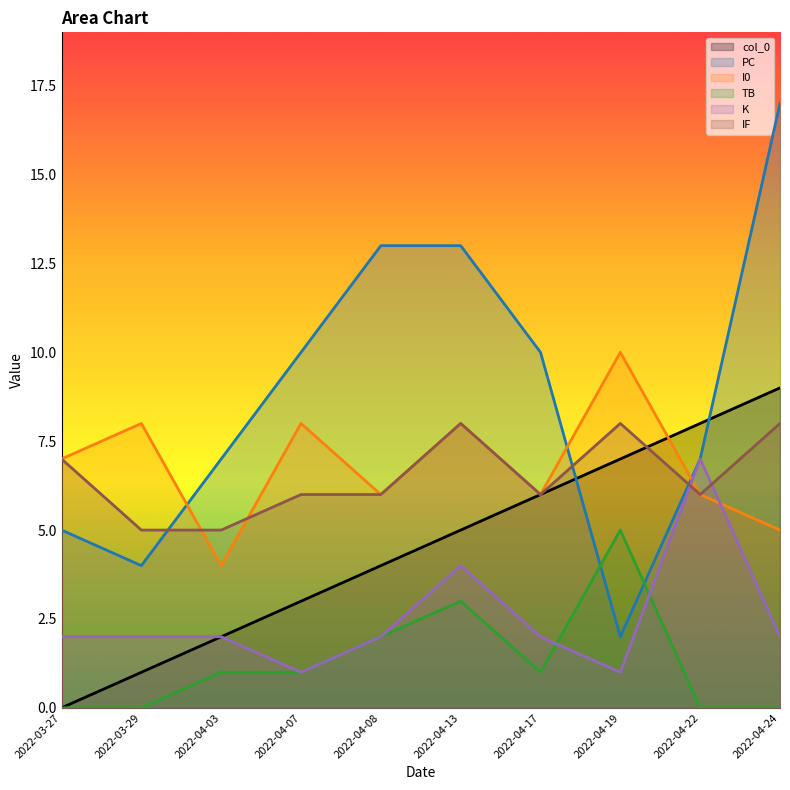

Reading left to right, extract all data points from this chart.

col_0: 0	1	2	3	4	5	6	7	8	9
PC: 5	4	7	10	13	13	10	2	7	17
I0: 7	8	4	8	6	8	6	10	6	5
TB: 0	0	1	1	2	3	1	5	0	0
K: 2	2	2	1	2	4	2	1	7	2
IF: 7	5	5	6	6	8	6	8	6	8